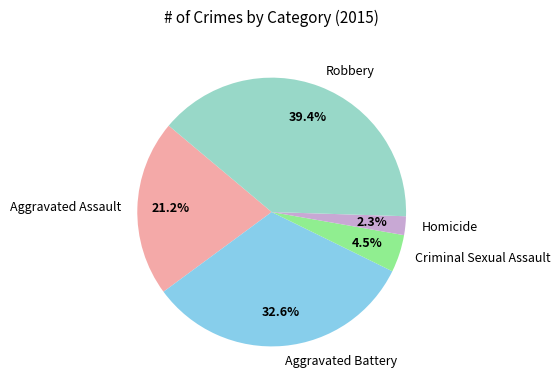

To the nearest percent, what percentage of the pie is Homicide?

2%